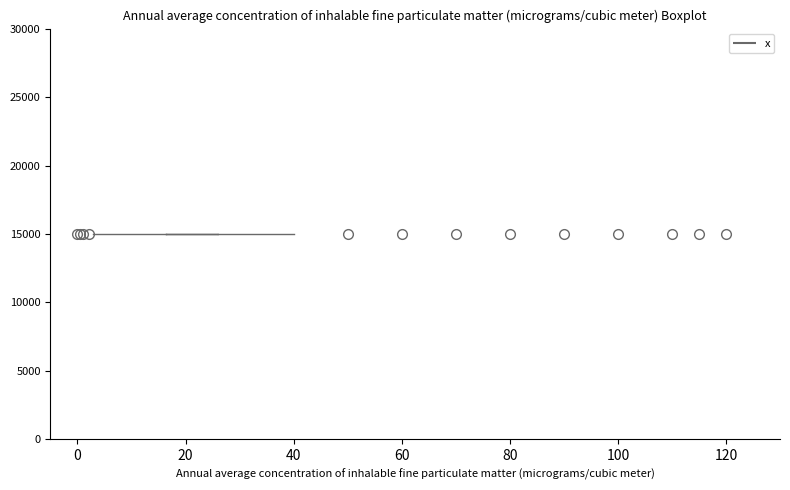

Read this box plot against the x-axis: the position of the median line, the range covered by the box, and the ends of both whiskers. The values are not printed on the chart, so give them approximately, as read against the axis.

median 22, box 16 to 26, whiskers 2 to 40